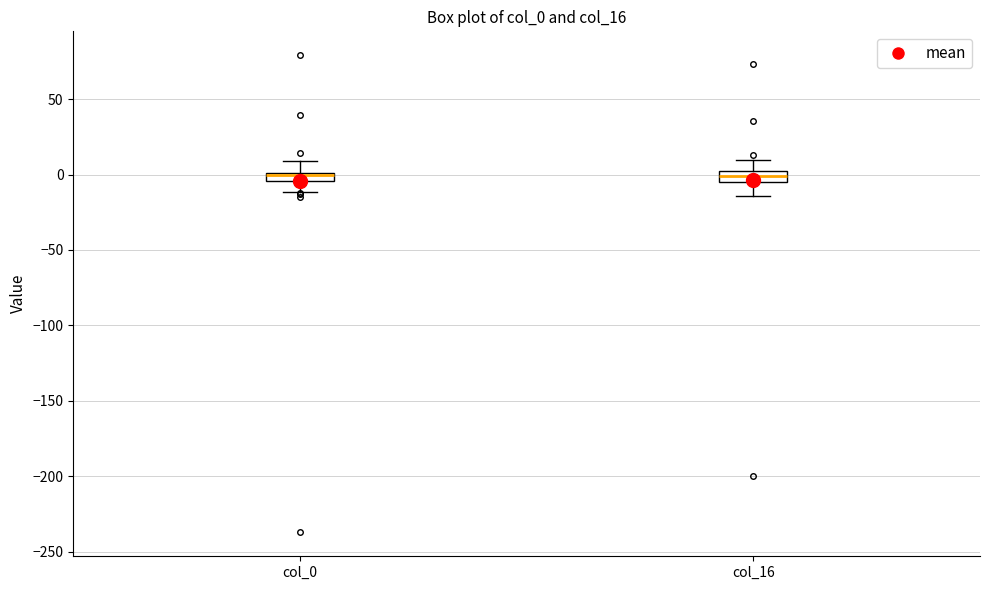

Where does the lower whisker of the box for col_16 end on the y-axis? The values are not printed on the chart, so give them approximately, as read against the axis.

-15